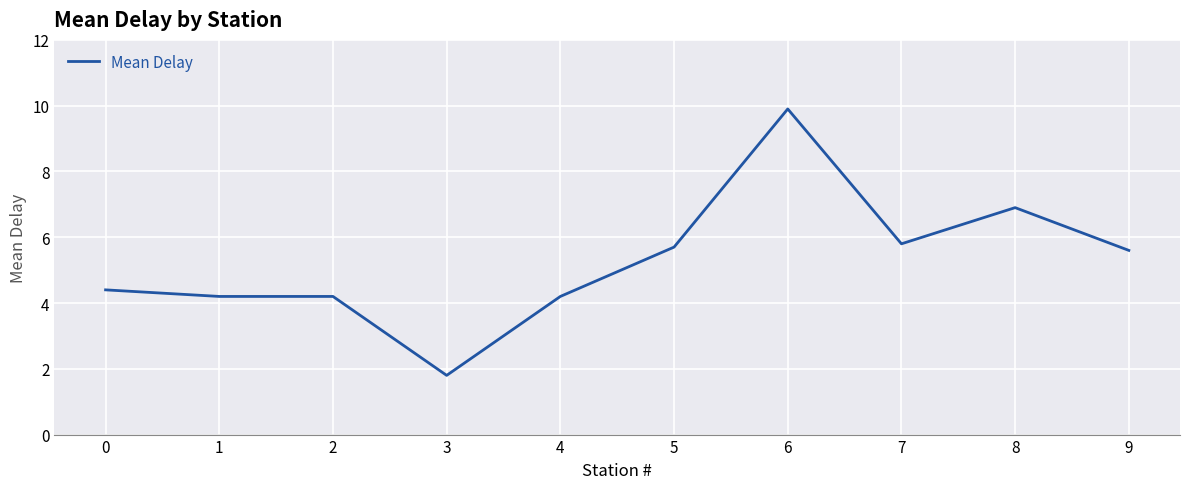

Reading left to right, extract all data points from this chart.

4.4	4.2	4.2	1.8	4.2	5.7	9.9	5.8	6.9	5.6